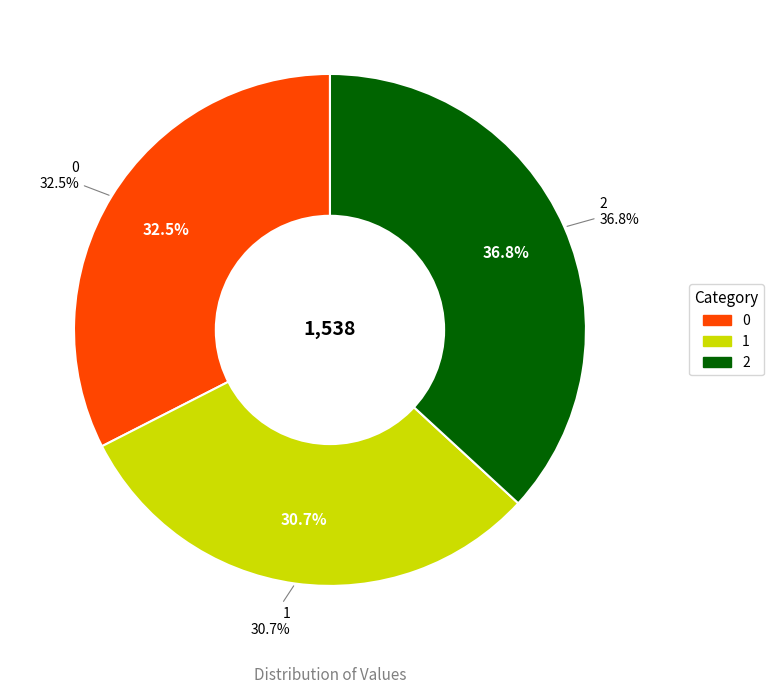

What is the smallest slice in the pie chart?

1